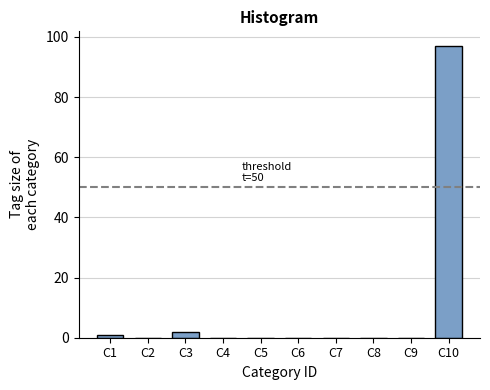

Reading right to left, what are all the values shown in this chart?

C10=97	C9=0	C8=0	C7=0	C6=0	C5=0	C4=0	C3=2	C2=0	C1=1